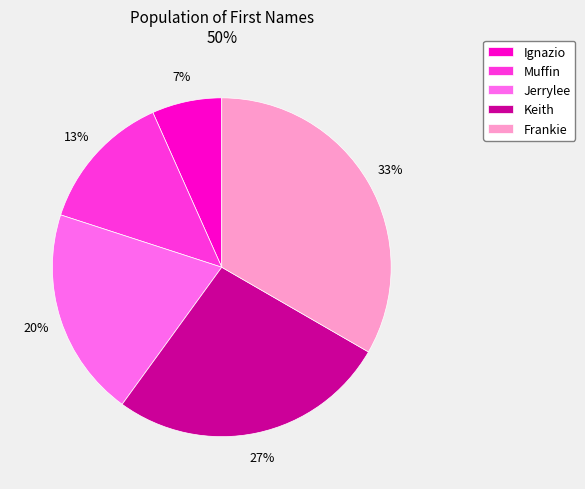

What is the ratio of the value at Jerrylee to the value at Muffin?

1.5